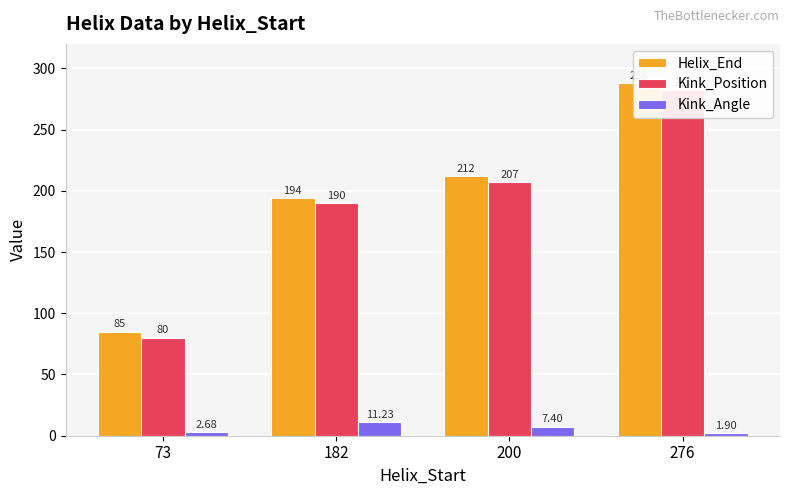

True or false: Helix_End has a value of 395.0 at 276.

False